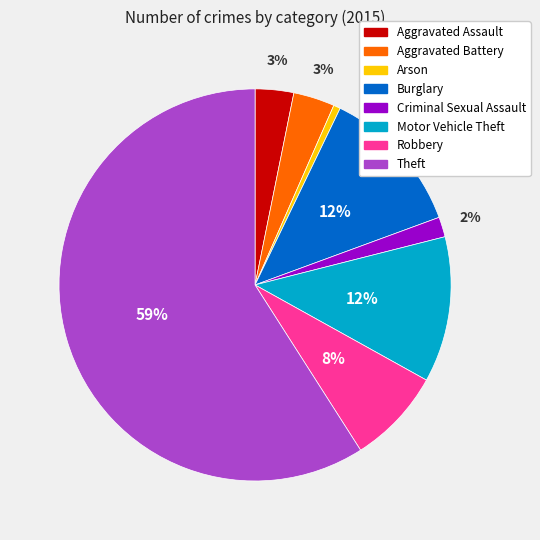

To the nearest percent, what percentage of the pie is Robbery?

8%